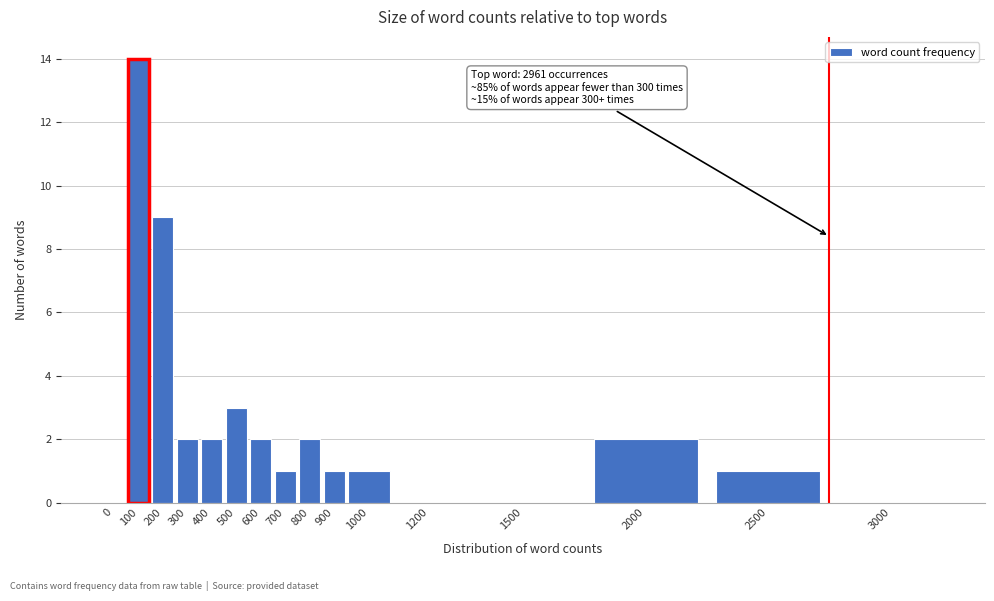

Reading right to left, list all the values displayed in this chart.

3000=0	2500=1	2000=2	1500=0	1200=0	1000=1	900=1	800=2	700=1	600=2	500=3	400=2	300=2	200=9	100=14	0=0